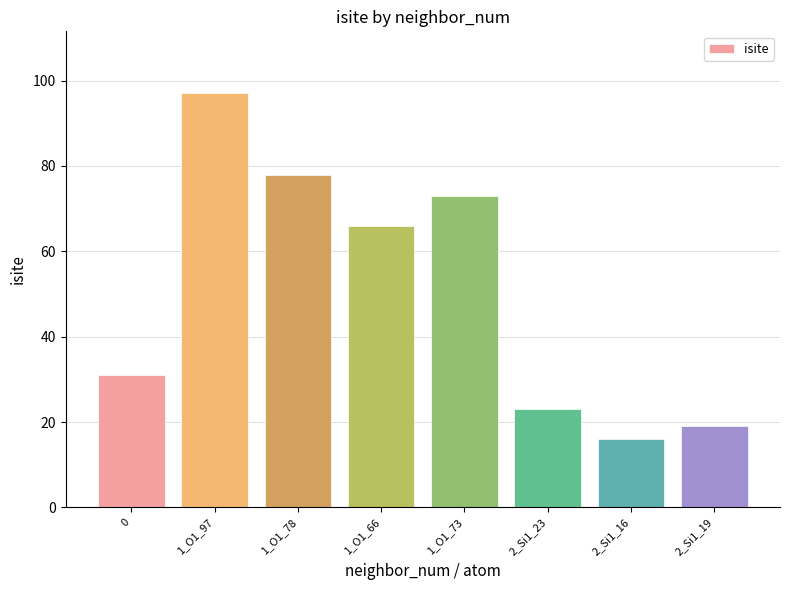

Rank the categories by value from lowest to highest.

2_Si1_16, 2_Si1_19, 2_Si1_23, 0, 1_O1_66, 1_O1_73, 1_O1_78, 1_O1_97